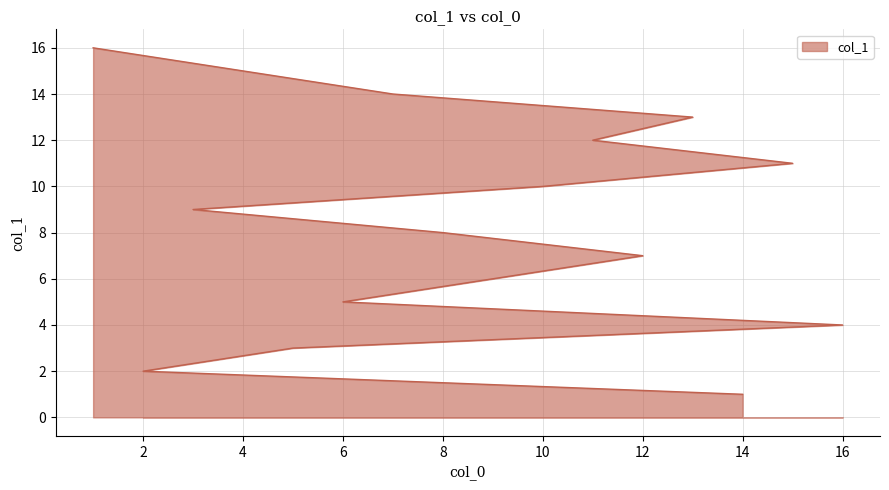

What is the difference between the second highest and second lowest values?

13